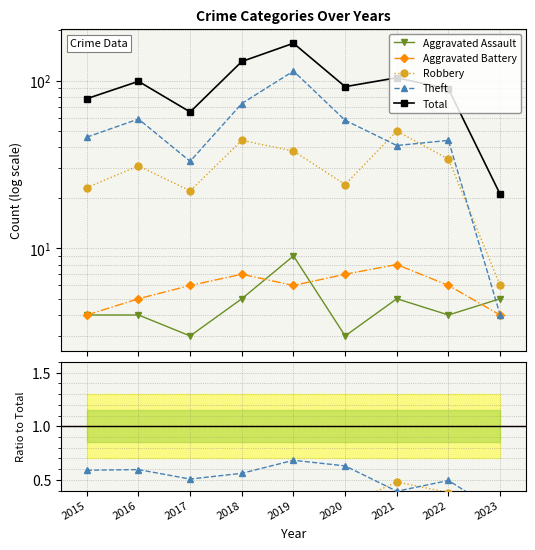

At 2017, list the series in order from smallest to largest.

Aggravated Assault, Aggravated Battery, Robbery, Theft, Total